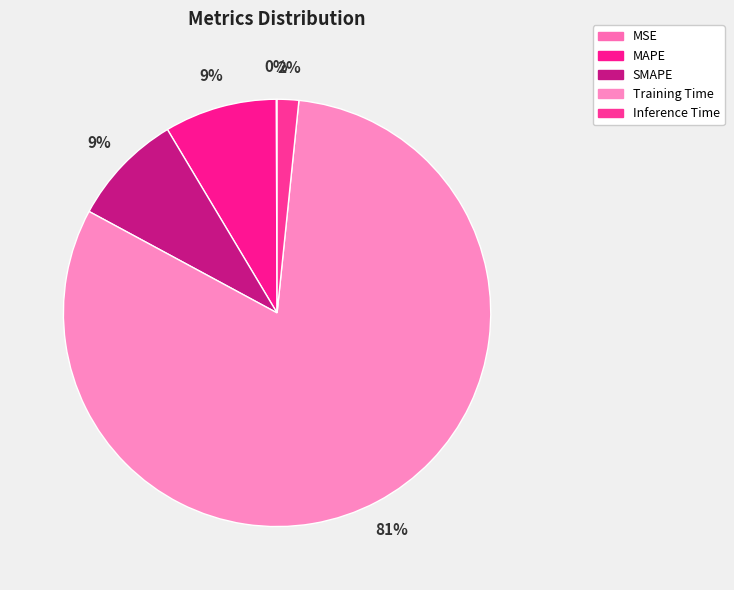

True or false: Inference Time accounts for 9% of the total.

False